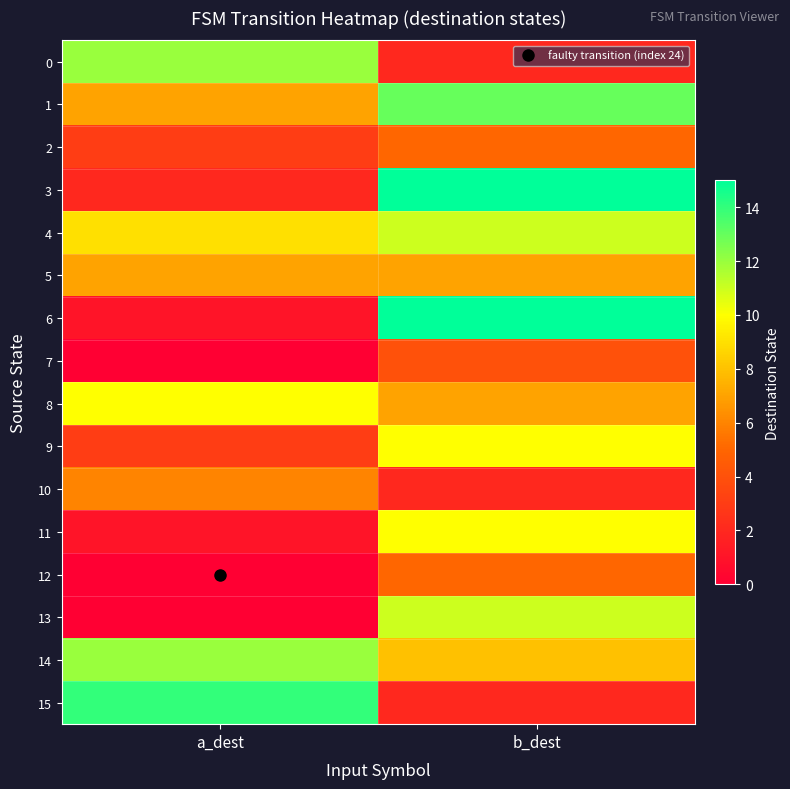

Which series has the largest range (max minus min)?

6